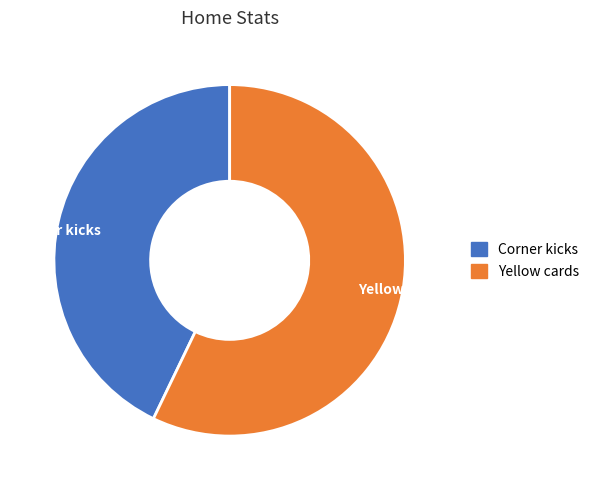

What is the majority slice?

Yellow cards